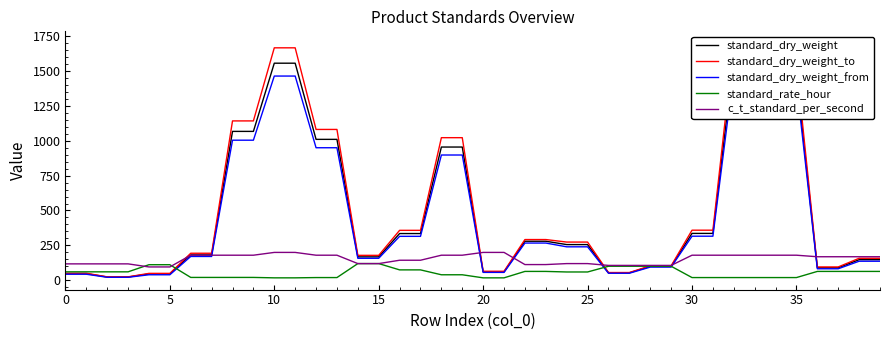

At how many categories does at least one series exceed 1040?

10